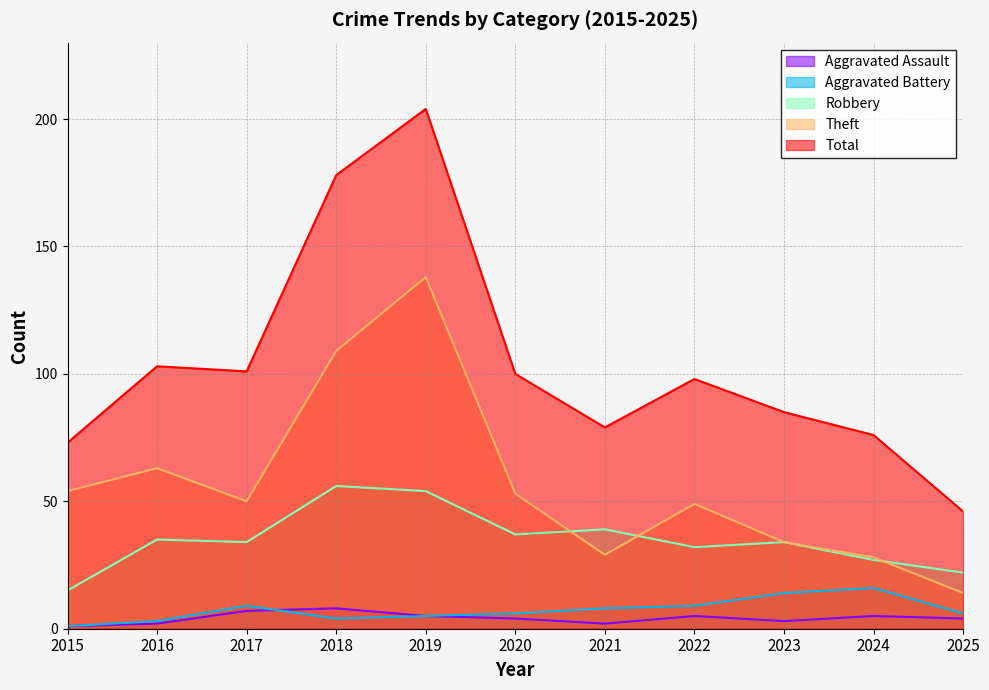

What is the difference between the Aggravated Battery values at 2023 and 2015?

13